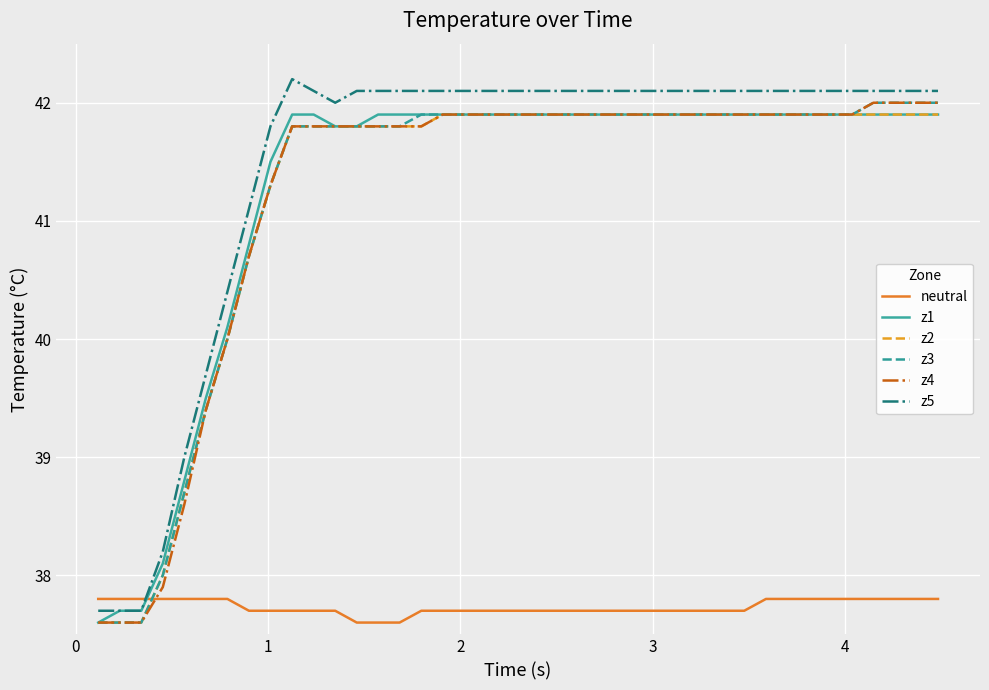

True or false: z5 and z3 cross at least once.

False